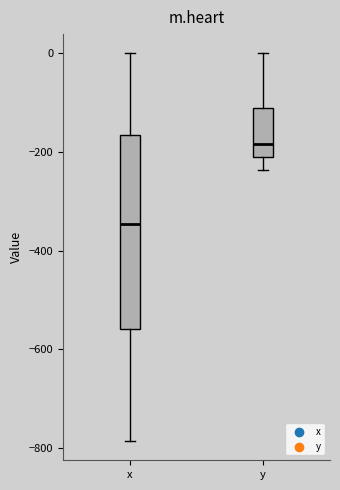

Reading left to right, read every box against the y-axis: the position of its median line, the range the box covers, and the ends of its whiskers. The values are not printed on the chart, so give them approximately, as read against the axis.

x: median -340, box -560 to -160, whiskers -780 to 0
y: median -180, box -220 to -120, whiskers -240 to 0